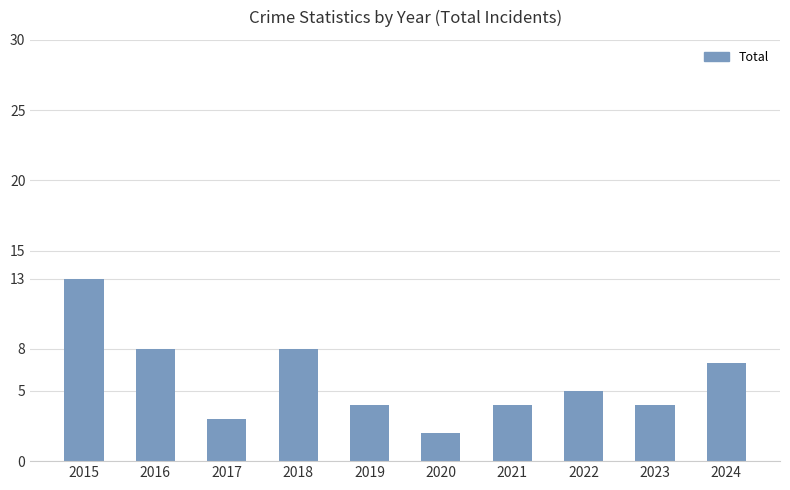

Reading left to right, what are all the values shown in this chart?

13	8	3	8	4	2	4	5	4	7